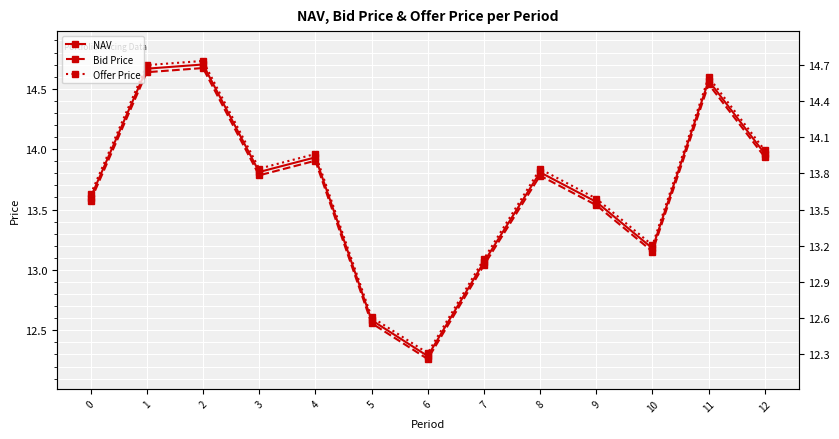

What value does the Offer Price series have at 10?

13.2